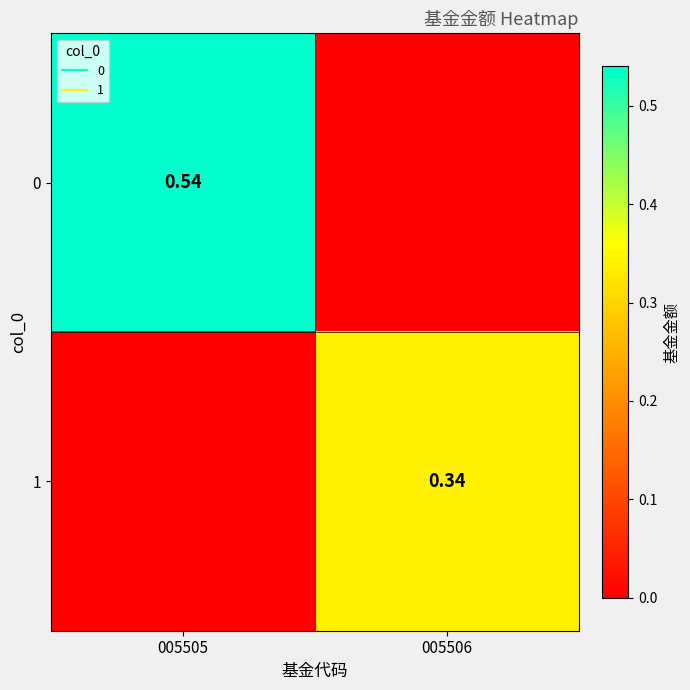

List the labels in order of 1 value, smallest first.

005505, 005506